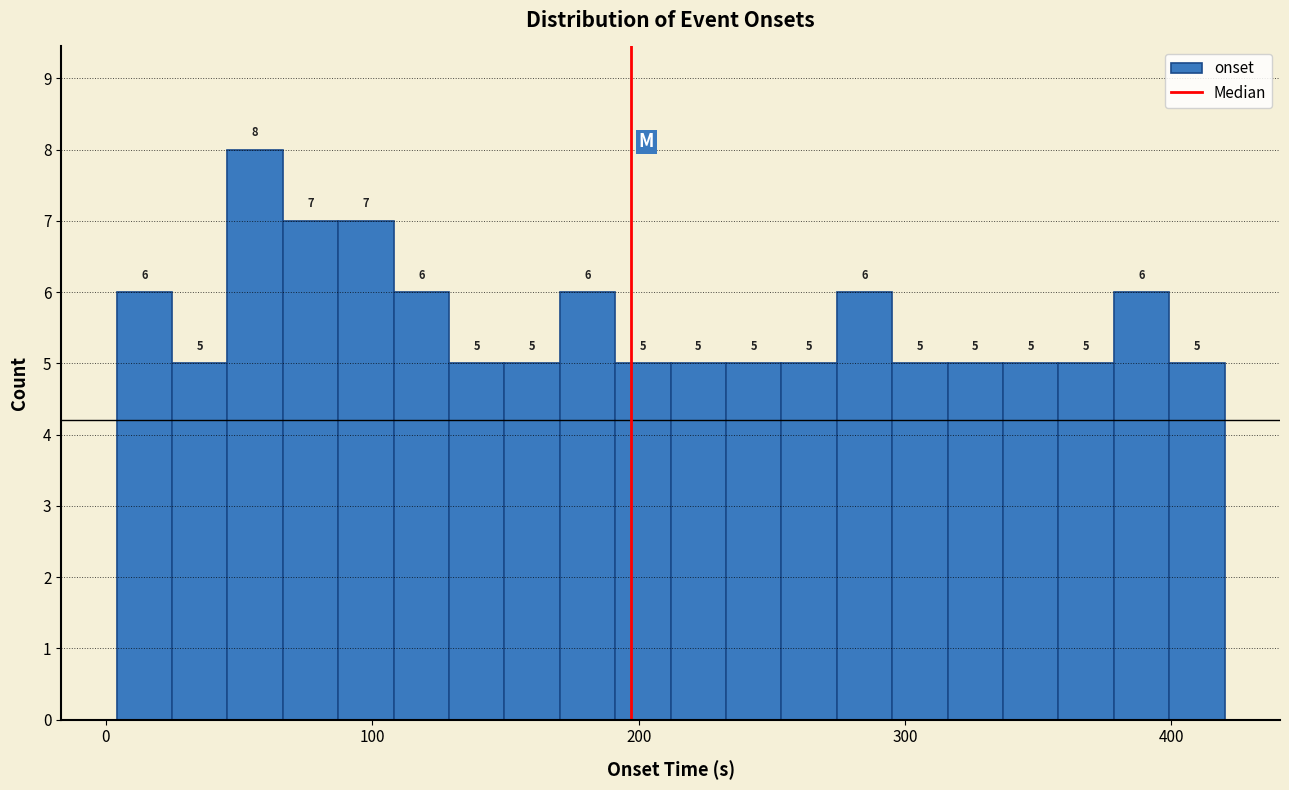

Read against the x-axis, roughly where is the centre of the tallest bar?

60